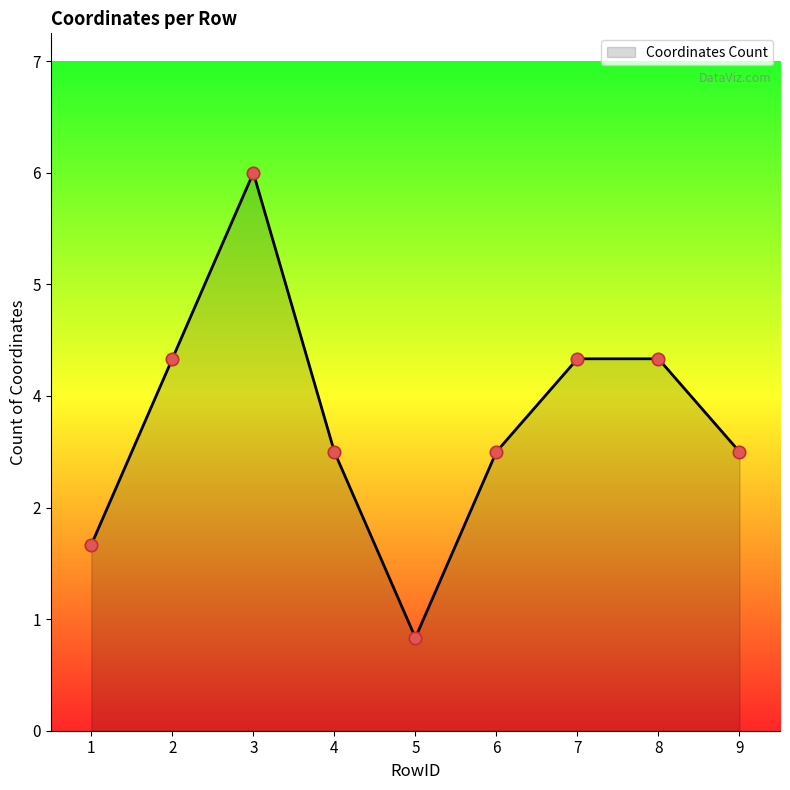

Which has a higher value, 6 or 7?

7